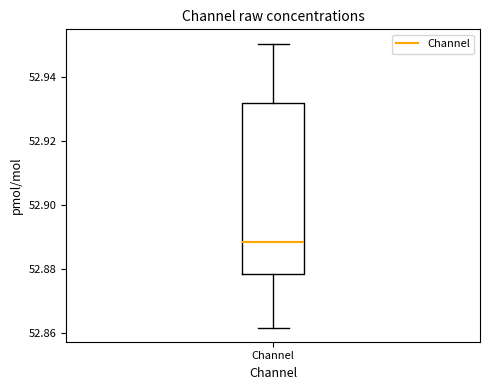

Where is the lower edge of the box for Channel on the y-axis? The values are not printed on the chart, so give them approximately, as read against the axis.

52.878